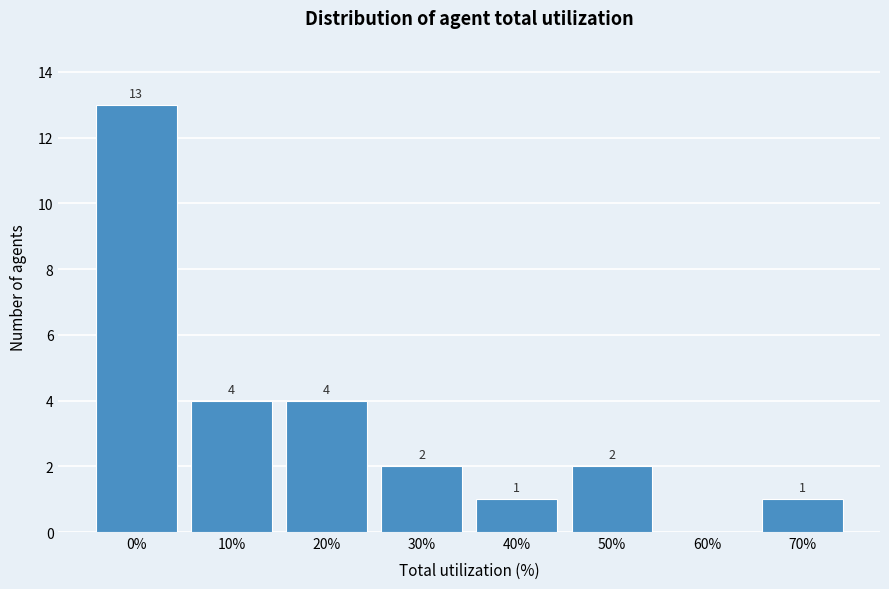

Reading left to right, what are all the values shown in this chart?

0%=13	10%=4	20%=4	30%=2	40%=1	50%=2	60%=0	70%=1